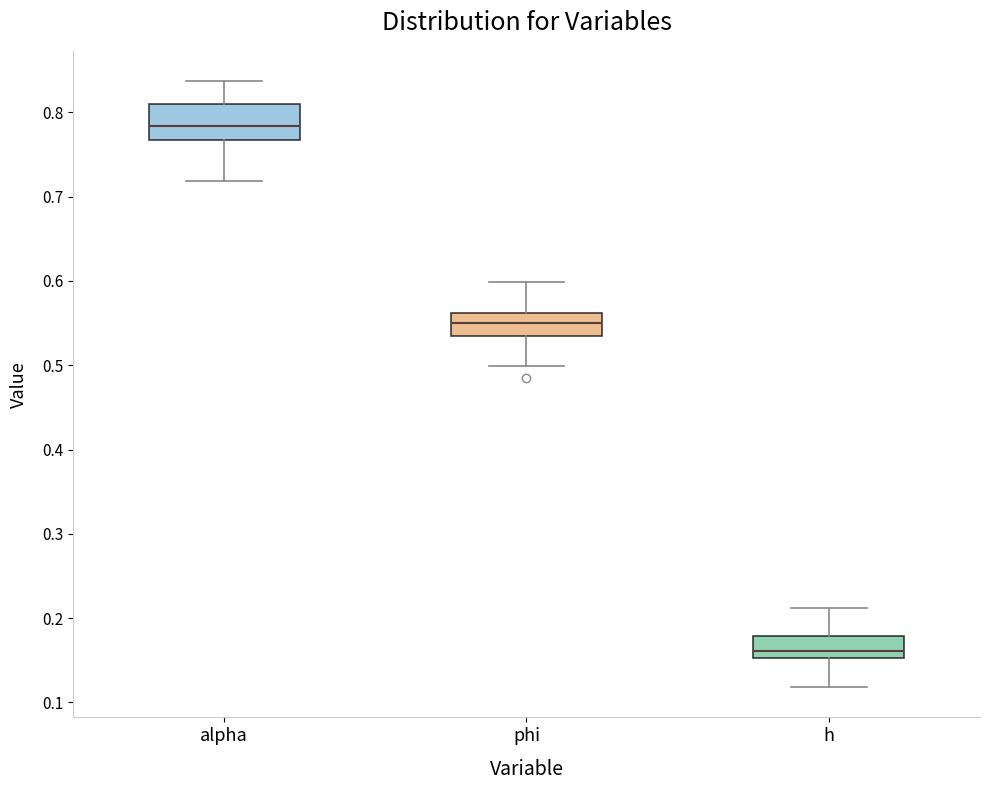

Where does the median line of the box for alpha sit on the y-axis? The values are not printed on the chart, so give them approximately, as read against the axis.

0.78